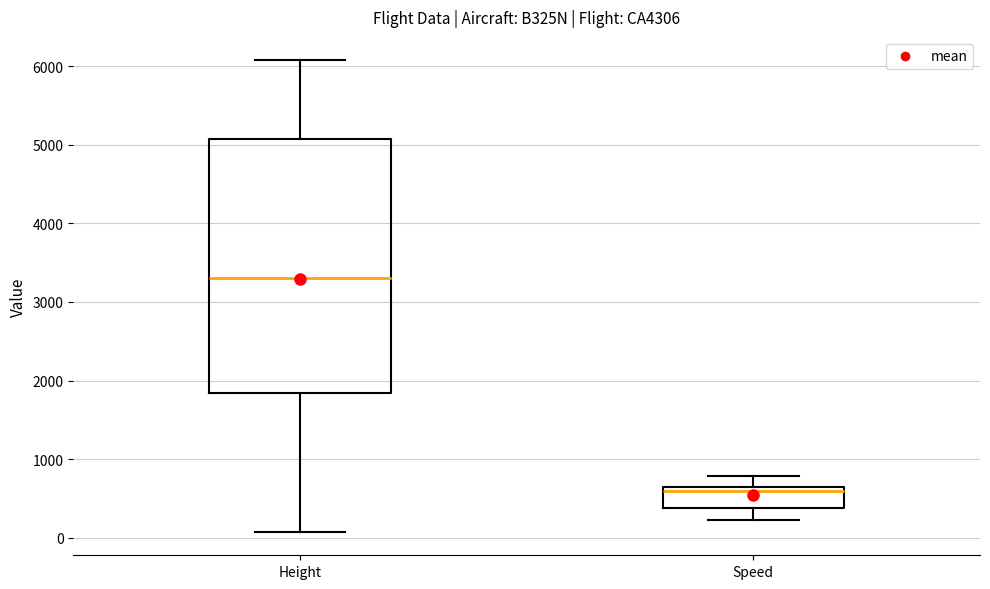

Which box is the tallest, from its lower edge to its upper edge?

Height